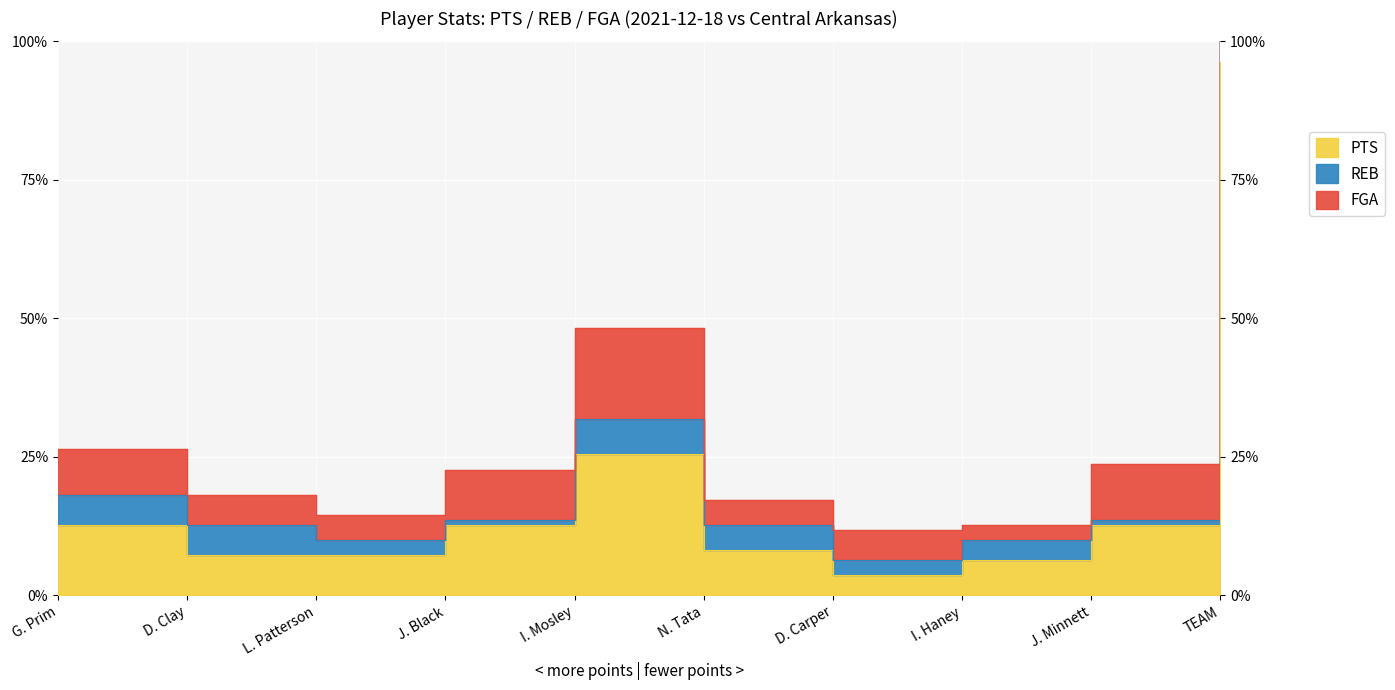

Between I. Haney and G. Prim, which is larger?

G. Prim